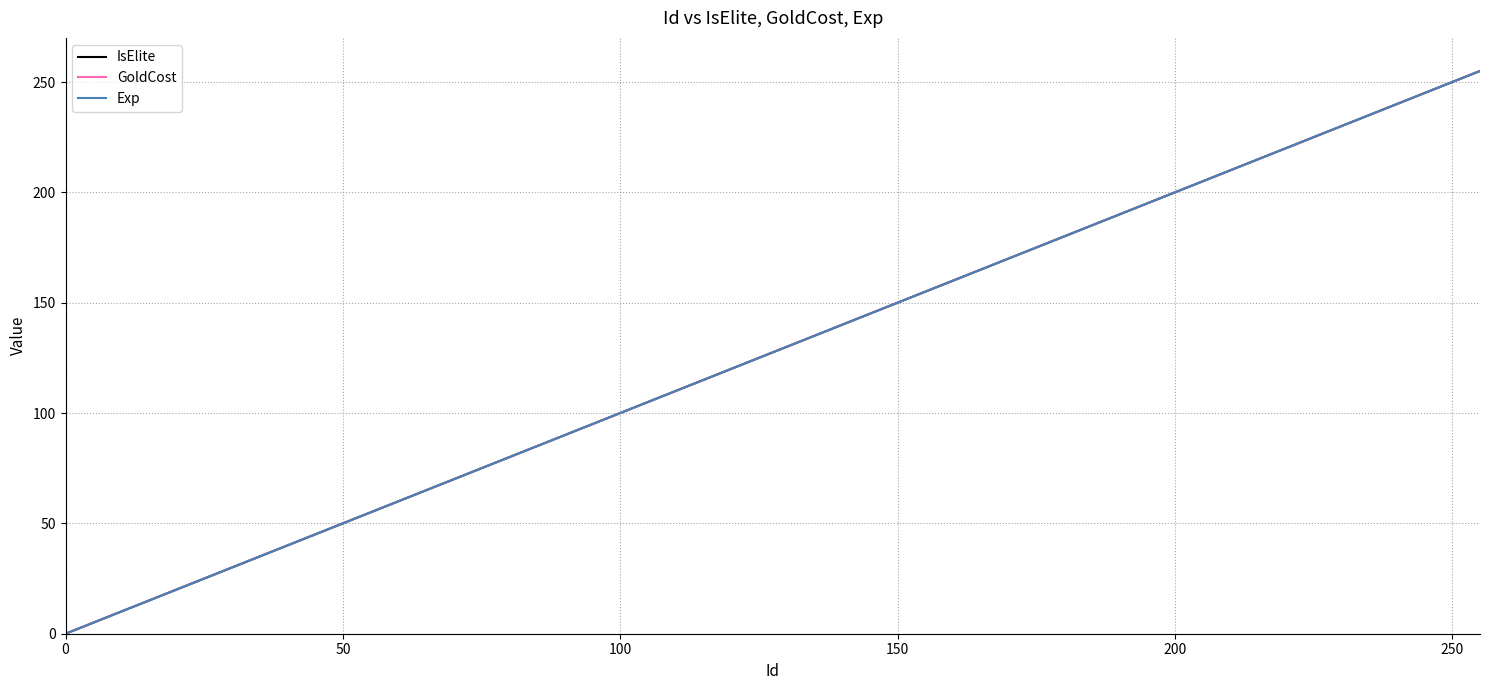

Is this an area chart (filled region under the line)?

No